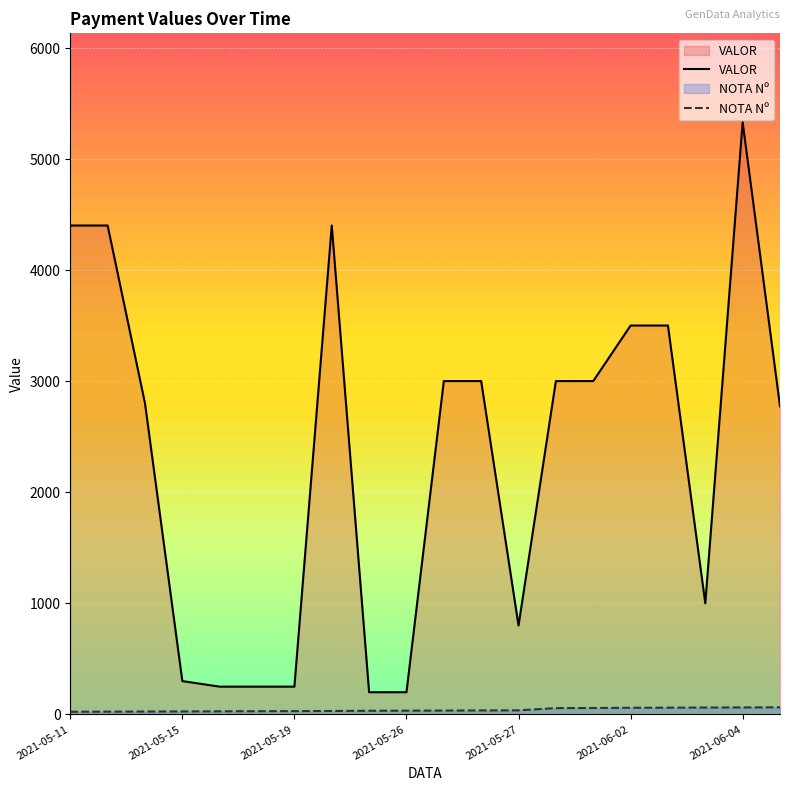

Which series has the widest spread of values?

VALOR